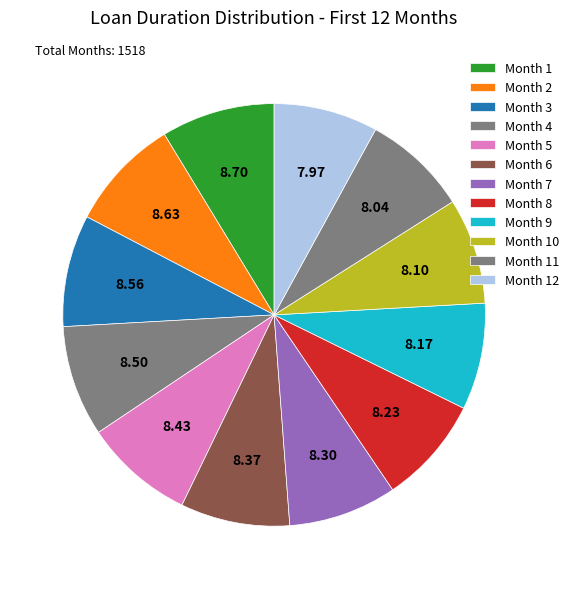

Count the number of slices in the pie.

12